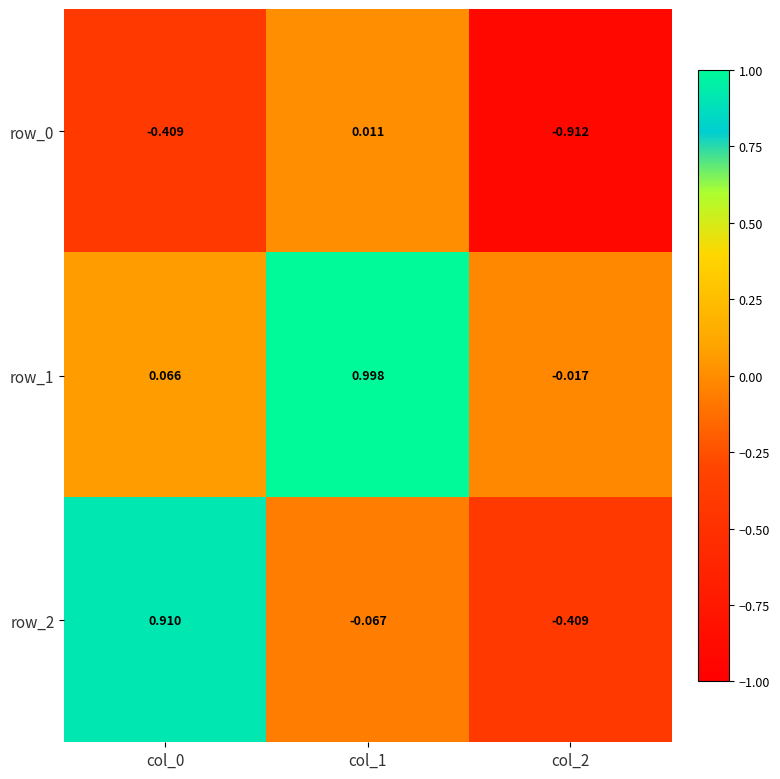

Is the value of row_0 at col_1 greater than the value of row_2 at col_0?

No